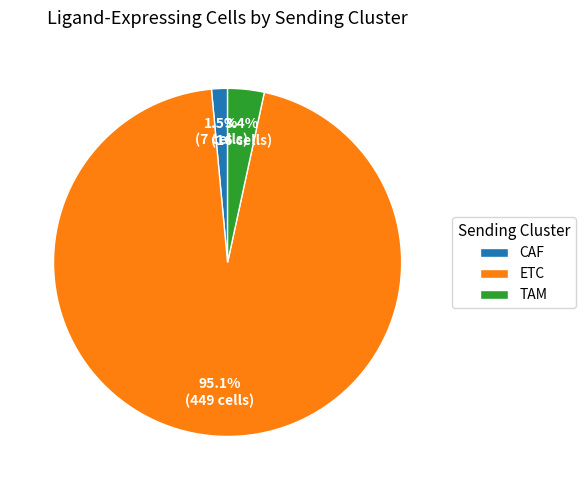

How many slices are in this pie chart?

3